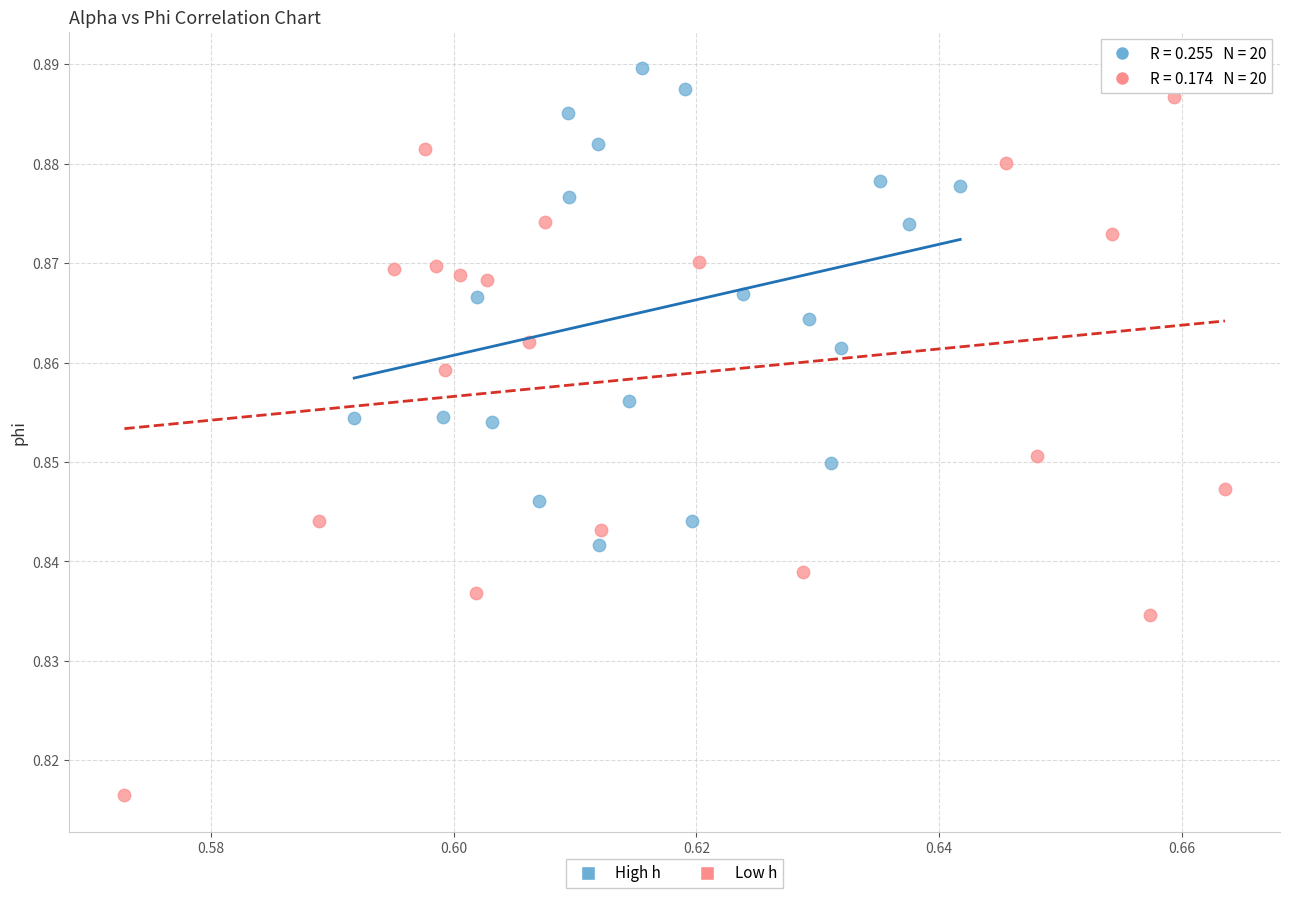

What are all the series names shown in the legend?

High h, Low h